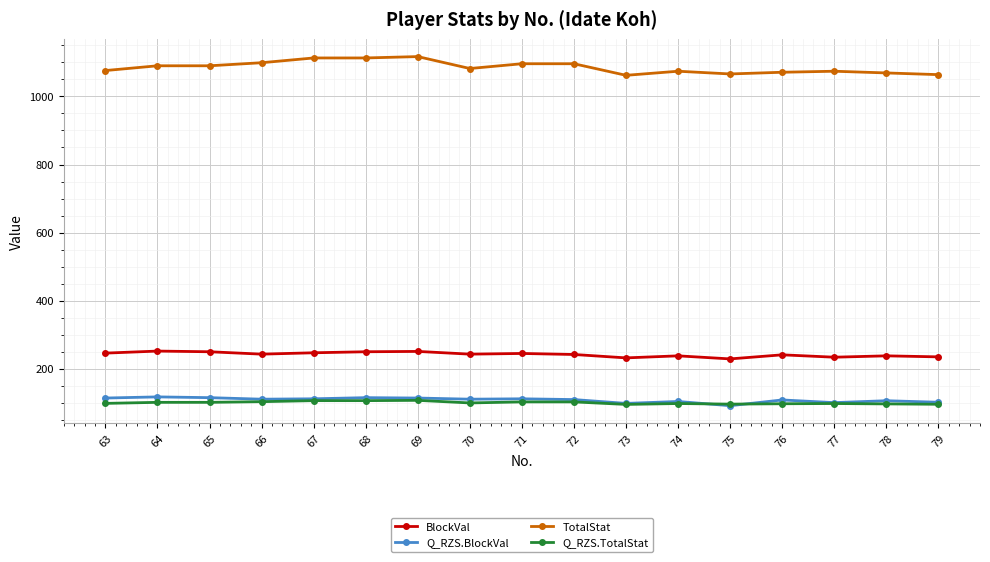

What are all the series names shown in the legend?

BlockVal, Q_RZS.BlockVal, TotalStat, Q_RZS.TotalStat